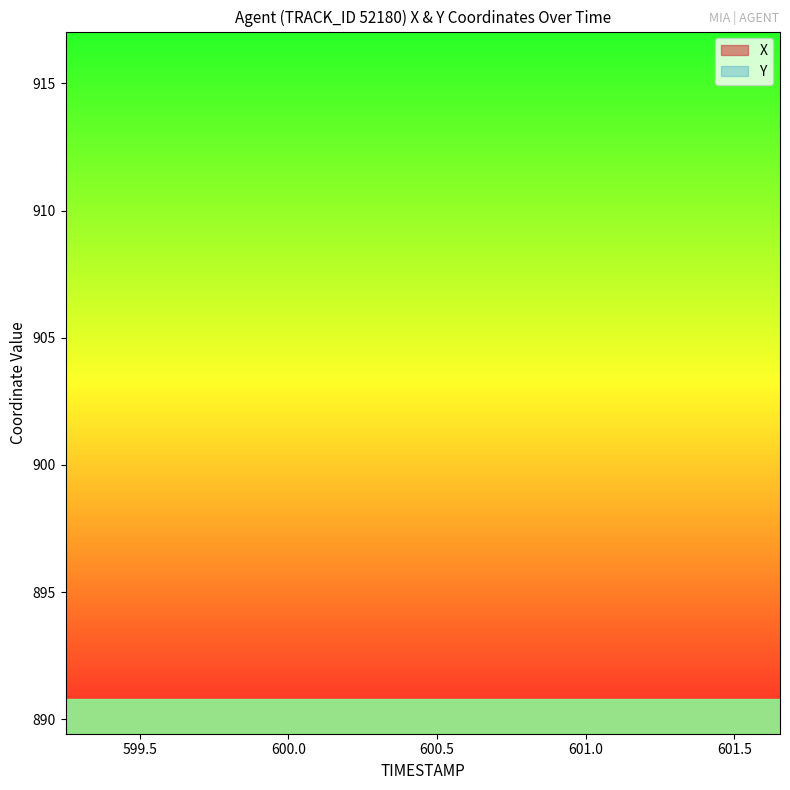

True or false: Y and X cross at least once.

False